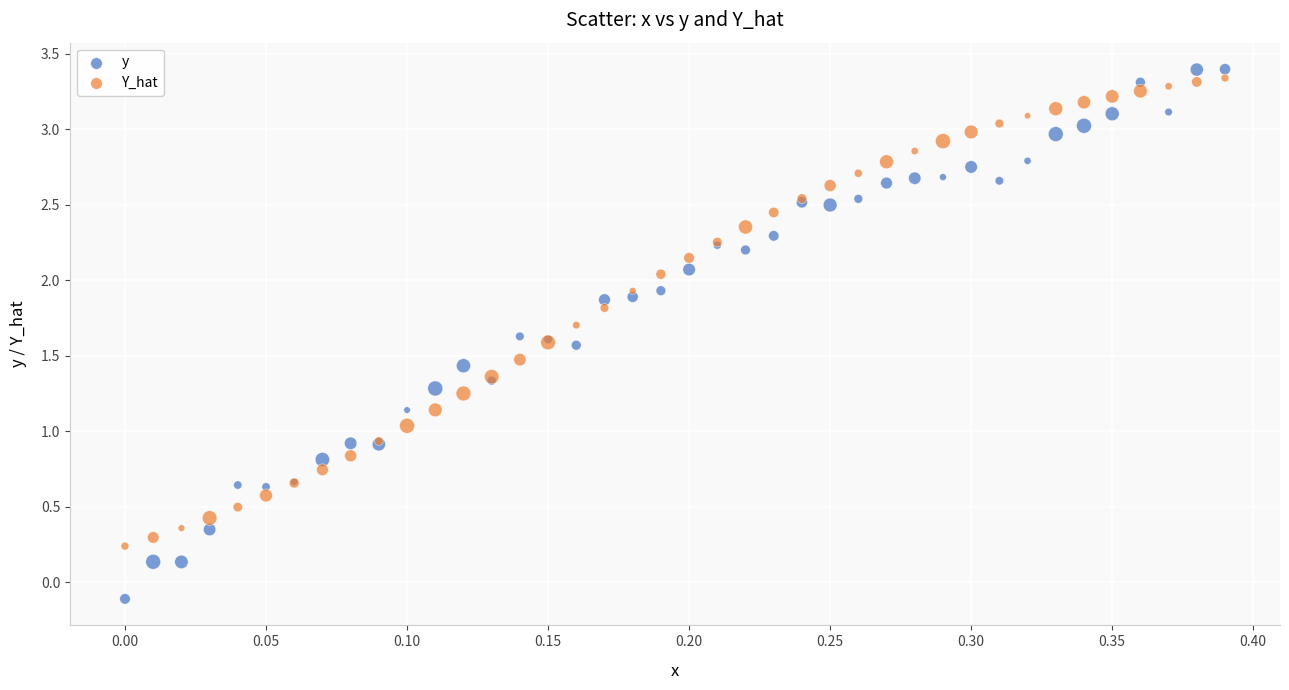

Which series contains the lowest Y value?

y